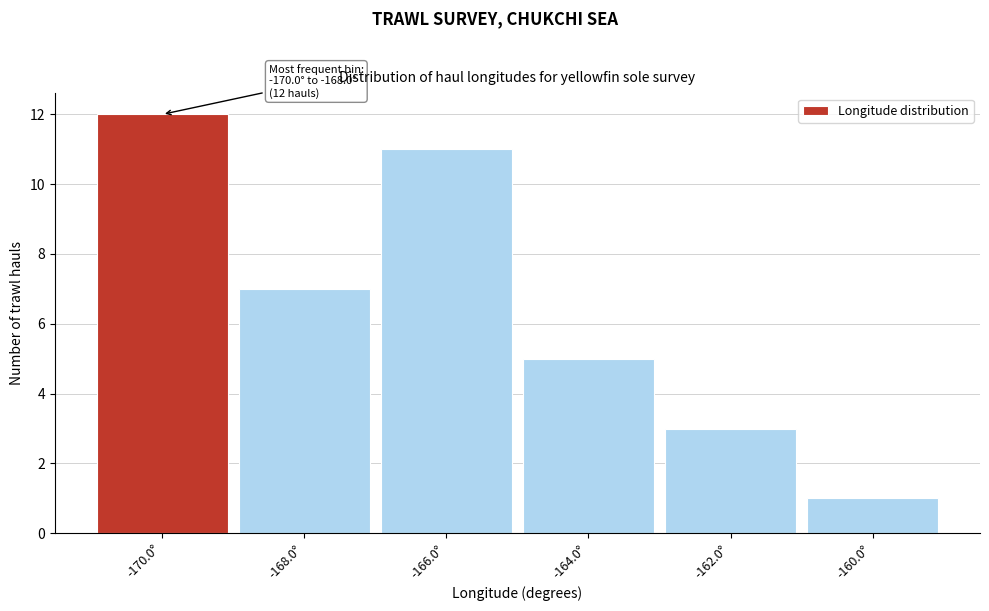

Reading right to left, what are all the values shown in this chart?

-160.0°=1	-162.0°=3	-164.0°=5	-166.0°=11	-168.0°=7	-170.0°=12